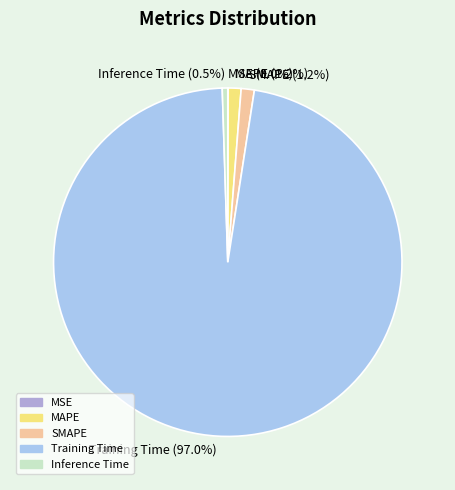

To the nearest percent, what percentage of the pie is SMAPE?

1%